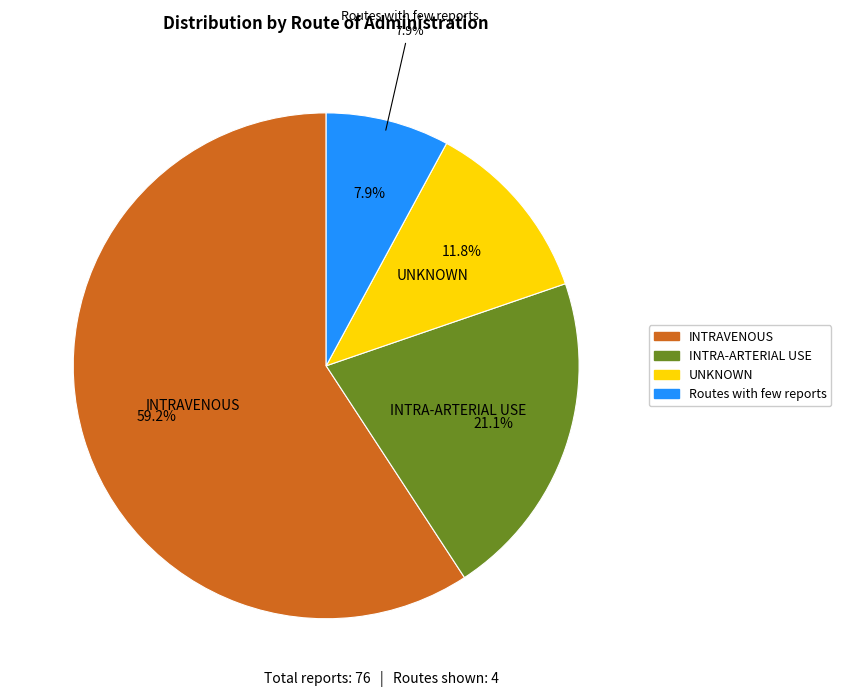

To the nearest percent, what portion does INTRA-ARTERIAL USE represent?

21%